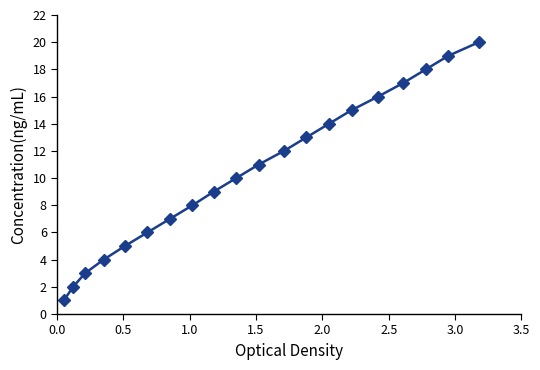

What is the sum of all values?

210